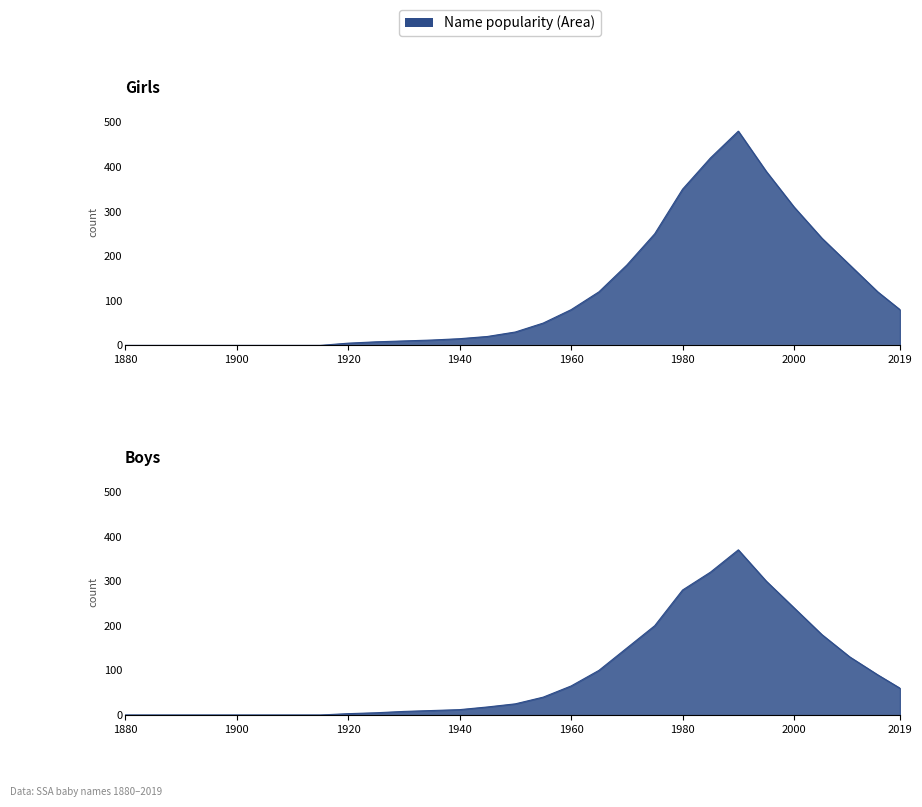

Where does the Boys series first go above 25?

1955